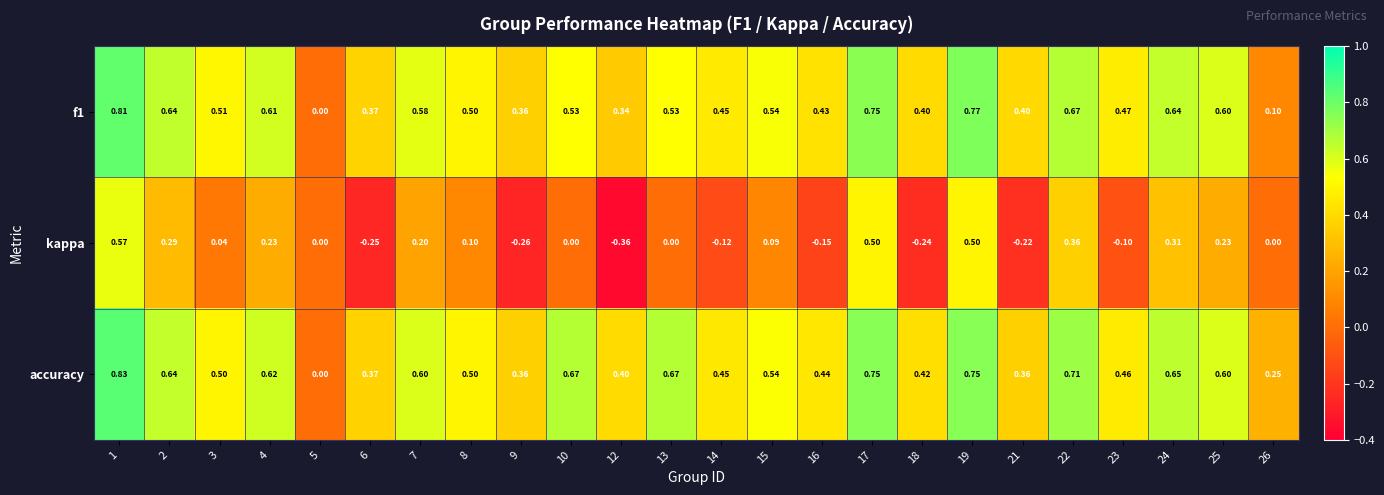

Which series has the widest spread of values?

kappa